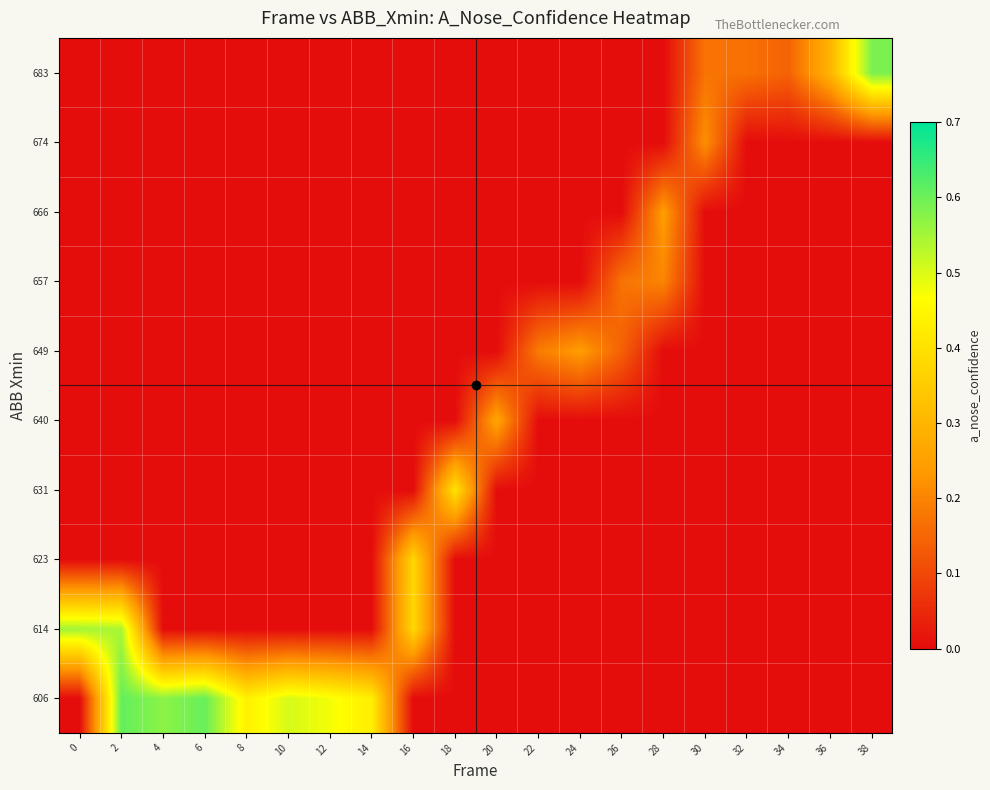

At which category is the sum across all series the highest?

2